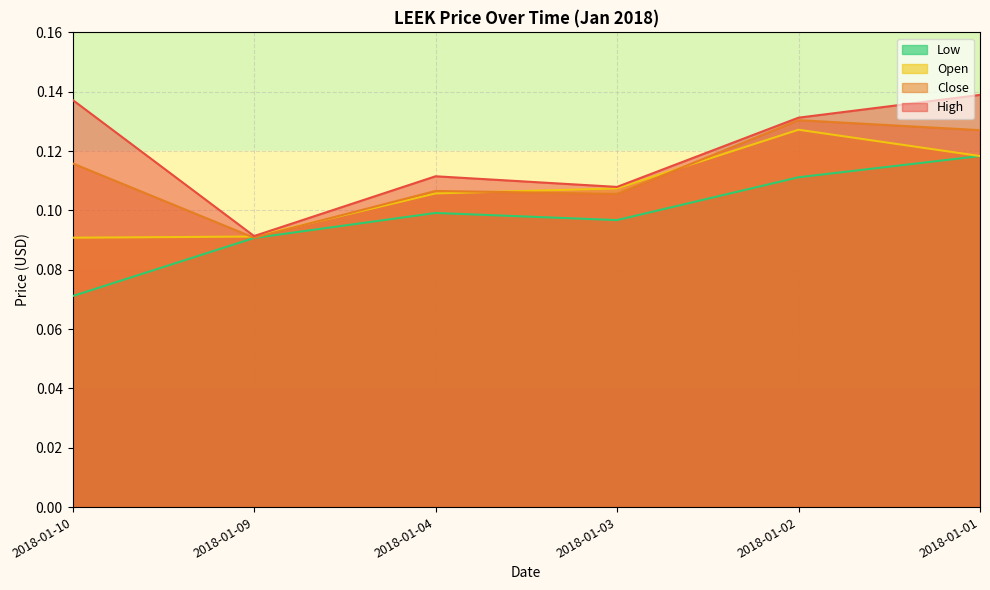

At which category is the sum across all series the highest?

2018-01-01